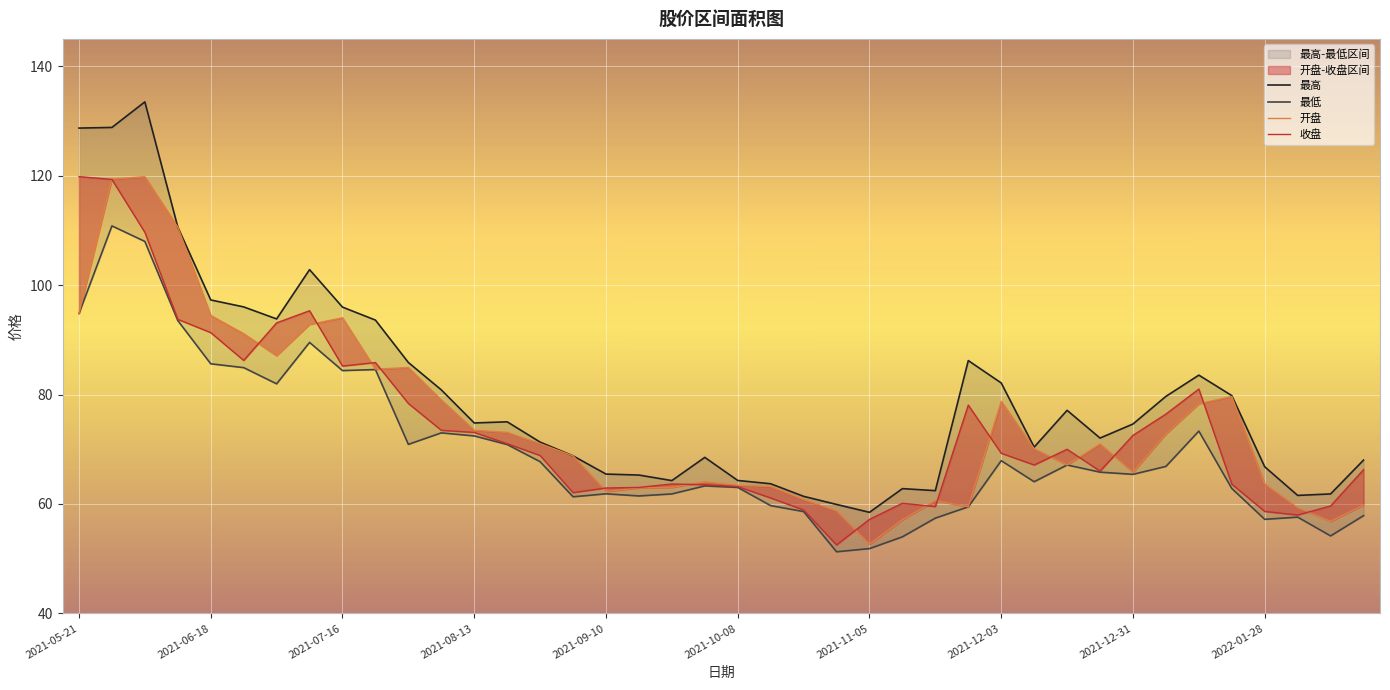

Which series has the largest range (max minus min)?

最高